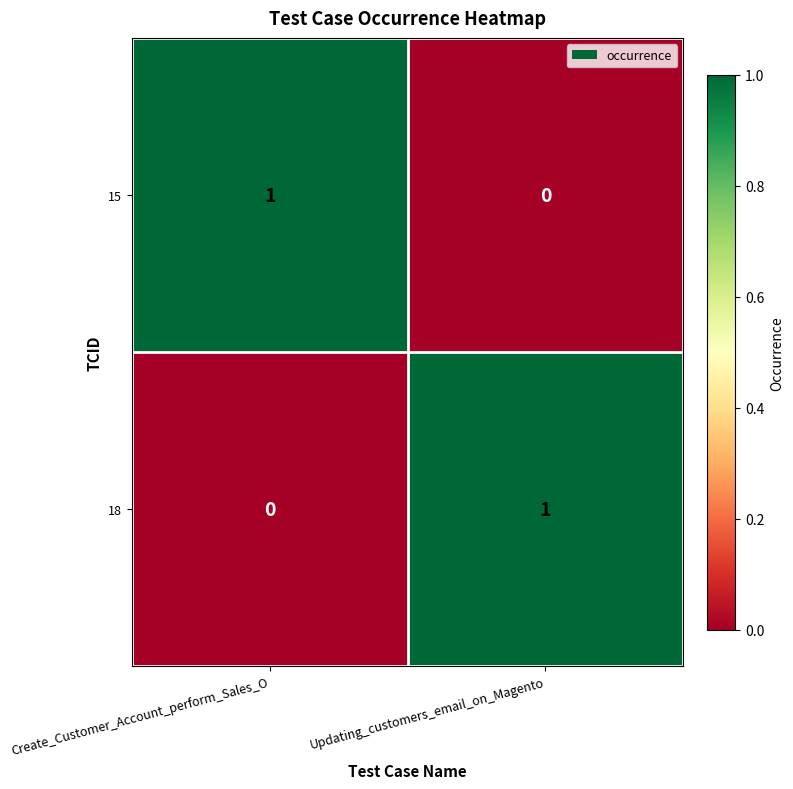

Rank the categories by 15 value from highest to lowest.

Create_Customer_Account_perform_Sales_O, Updating_customers_email_on_Magento